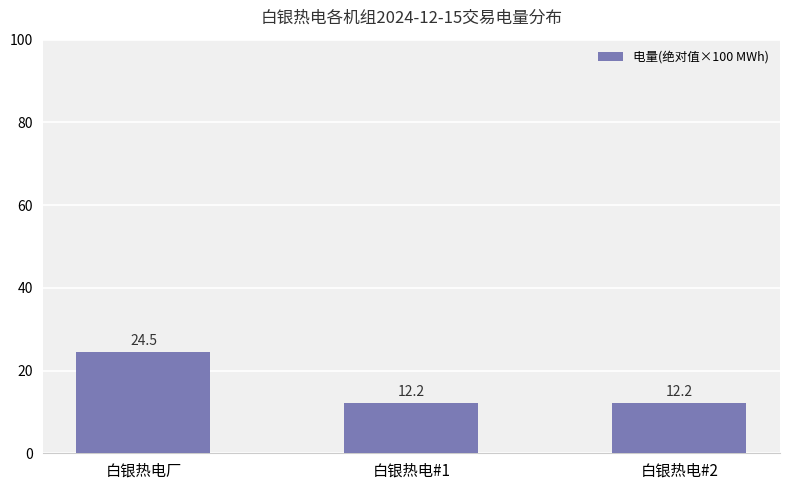

Reading left to right, transcribe all the data shown in this chart.

24.5	12.2	12.2